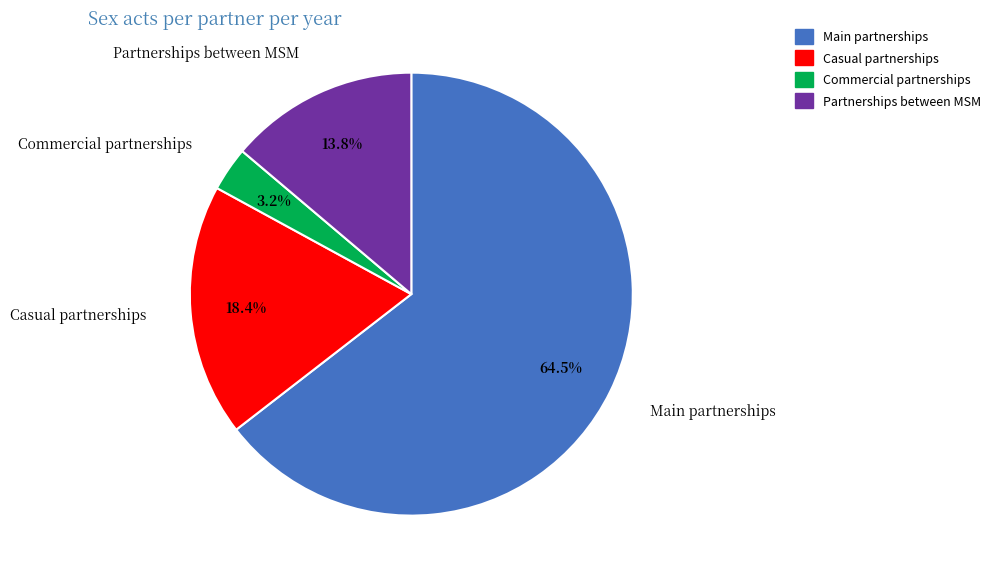

Does any single category account for the majority?

Yes